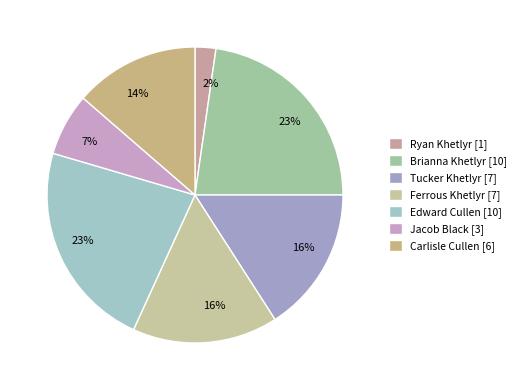

Is it true that Brianna Khetlyr is 11% of the pie?

False